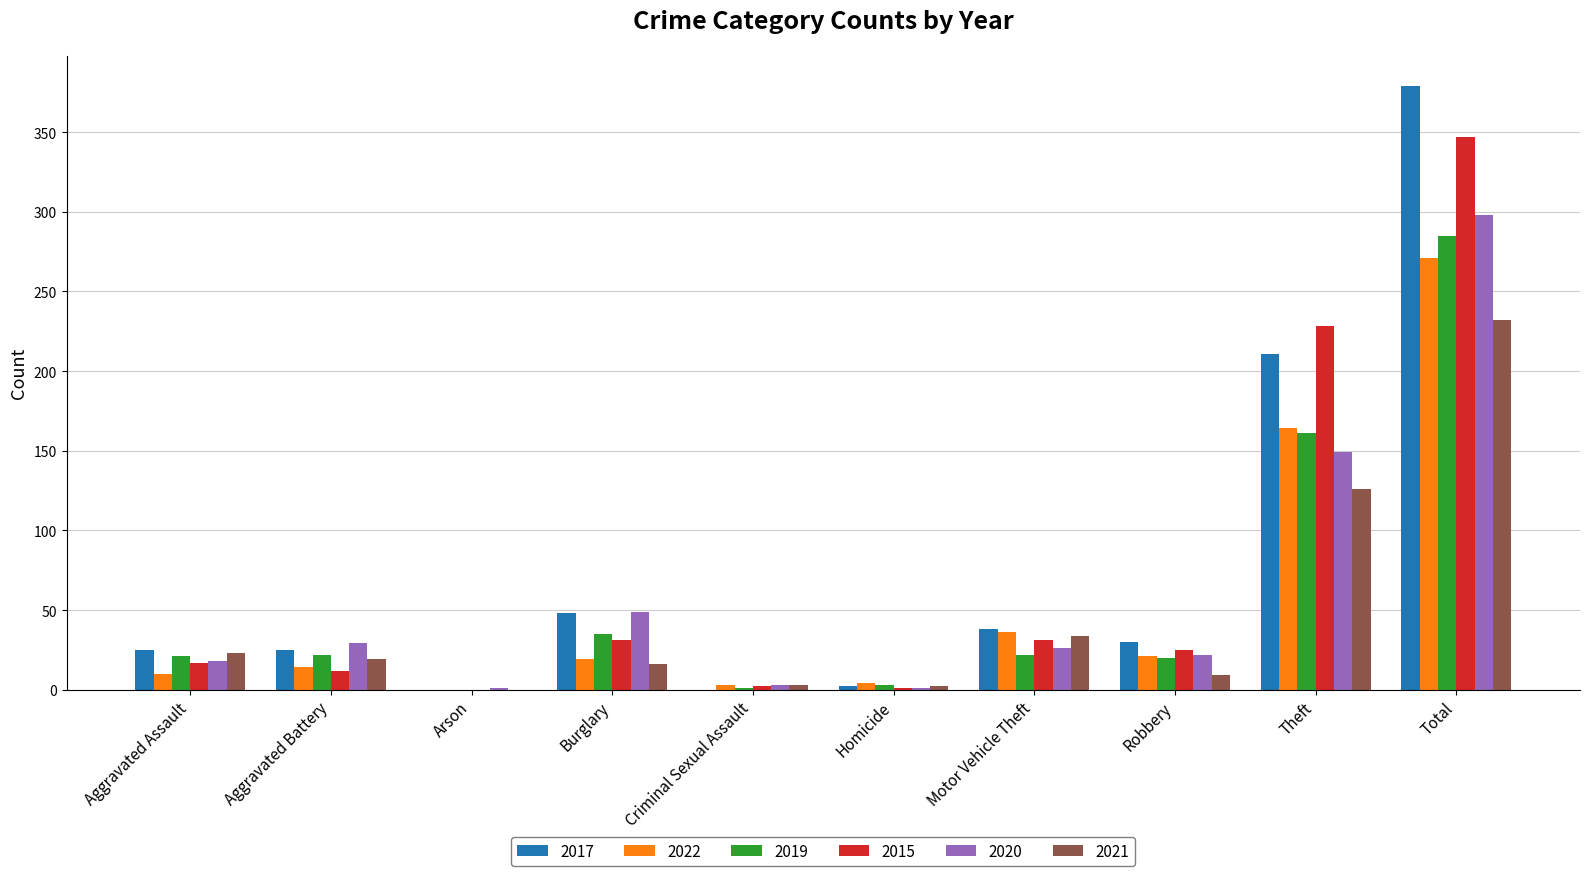

True or false: 2020 has a value of 442 at Total.

False